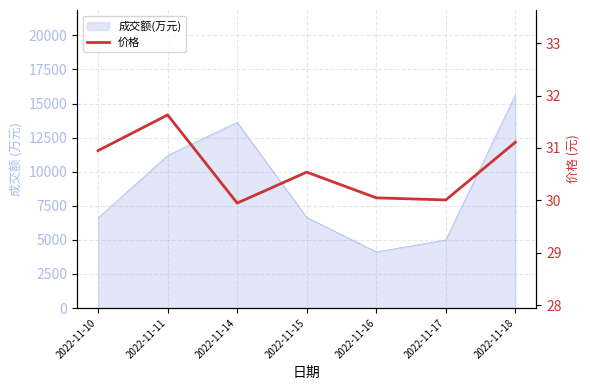

What is the value of the 5th point from the left?

30.1